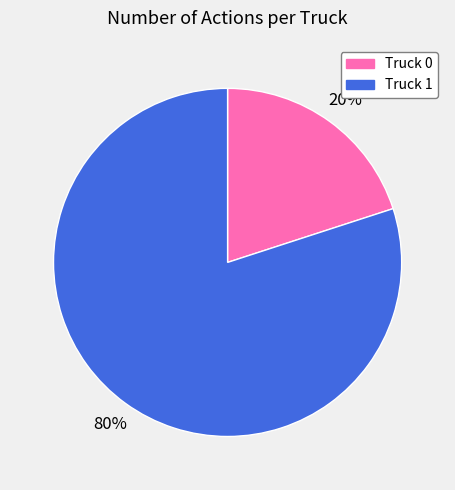

Approximately how many times larger is the value at Truck 1 compared to Truck 0?

4.0